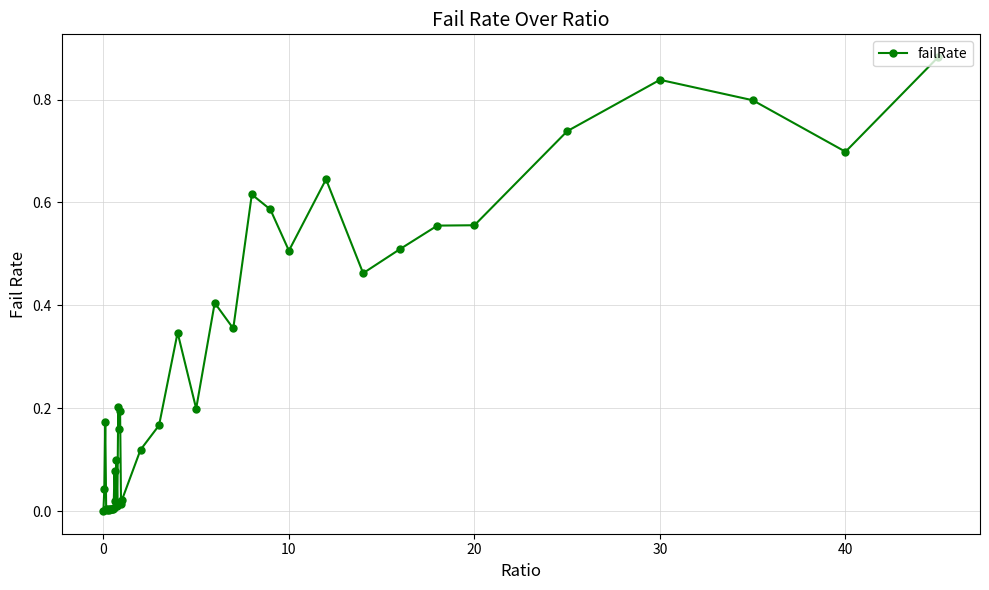

What is the sum of all values?

11.0